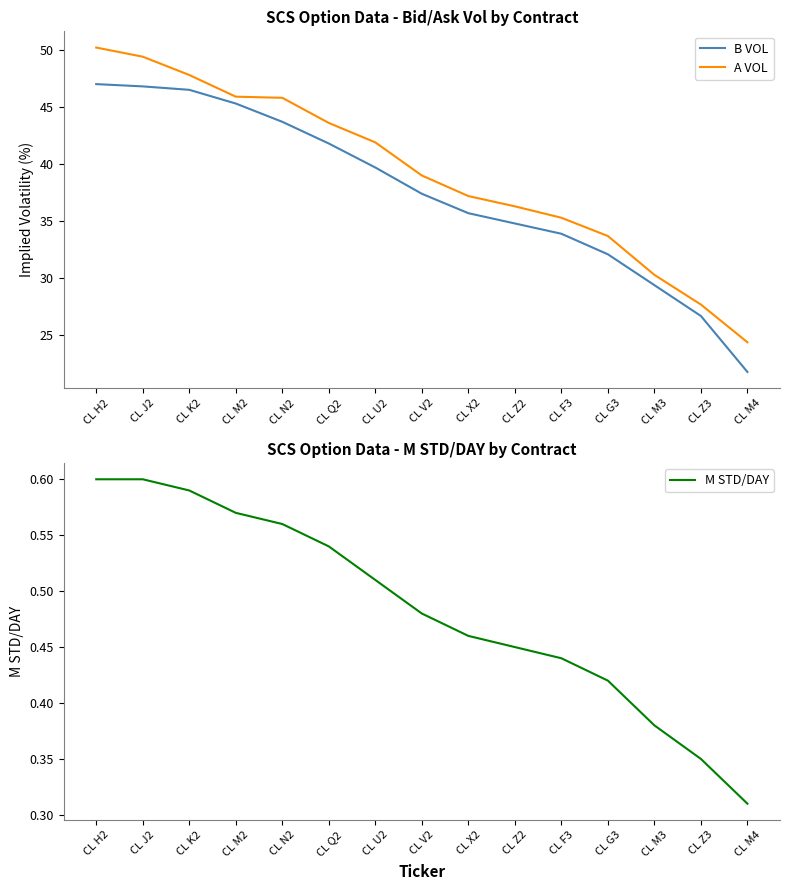

Reading left to right, what are all the values shown in this chart?

B VOL: 47.0	46.8	46.5	45.3	43.7	41.8	39.7	37.4	35.7	34.8	33.9	32.1	29.4	26.7	21.8
A VOL: 50.2	49.4	47.8	45.9	45.8	43.6	41.9	39.0	37.2	36.3	35.3	33.7	30.3	27.7	24.4
M STD/DAY: 0.6	0.6	0.6	0.6	0.6	0.5	0.5	0.5	0.5	0.5	0.4	0.4	0.4	0.3	0.3